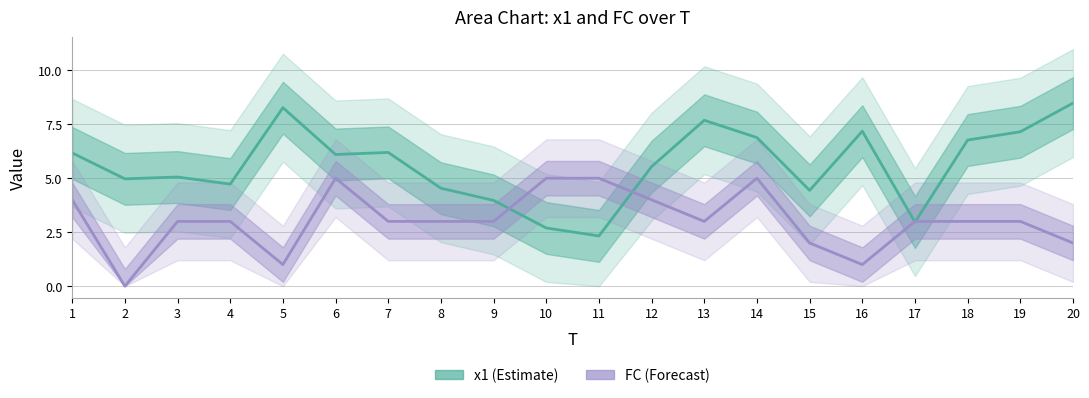

Reading left to right, transcribe all the data shown in this chart.

x1 (Estimate): 6.2	5.0	5.1	4.7	8.3	6.1	6.2	4.5	4.0	2.7	2.3	5.5	7.7	6.9	4.4	7.2	3.0	6.8	7.2	8.5
FC (Forecast): 4.0	0.0	3.0	3.0	1.0	5.0	3.0	3.0	3.0	5.0	5.0	4.0	3.0	5.0	2.0	1.0	3.0	3.0	3.0	2.0